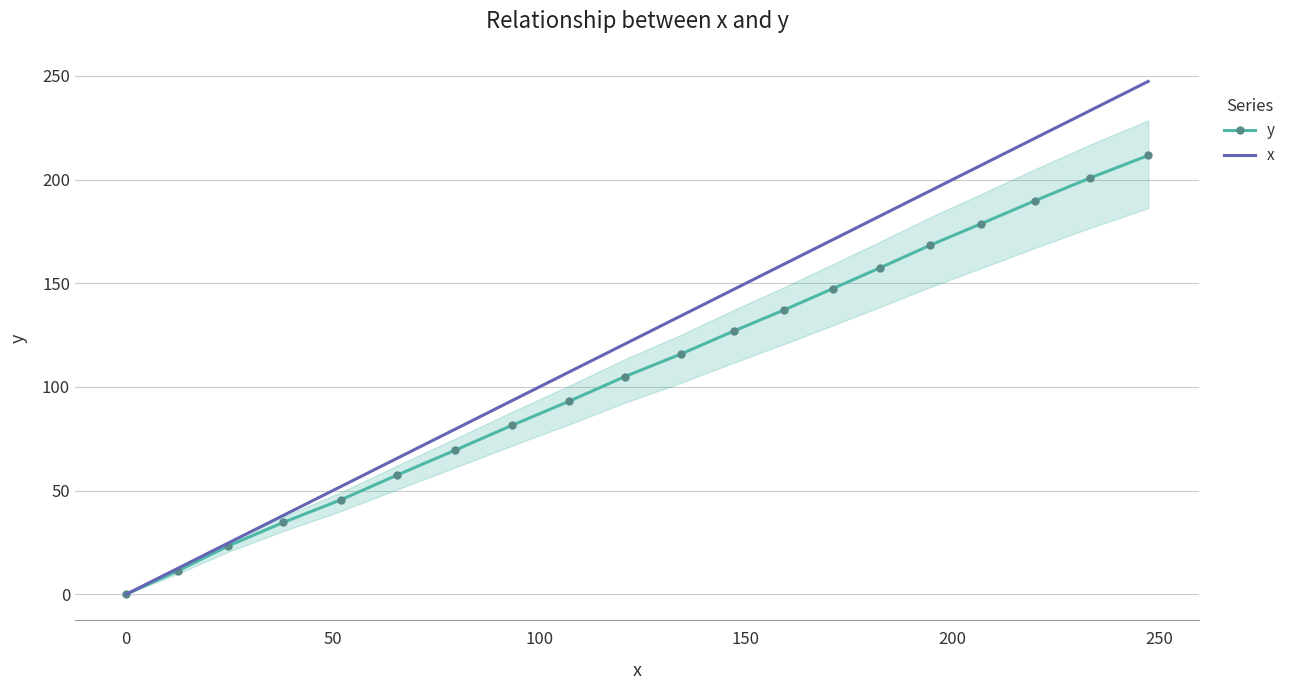

True or false: y has more than 0 points higher than both neighbors.

False